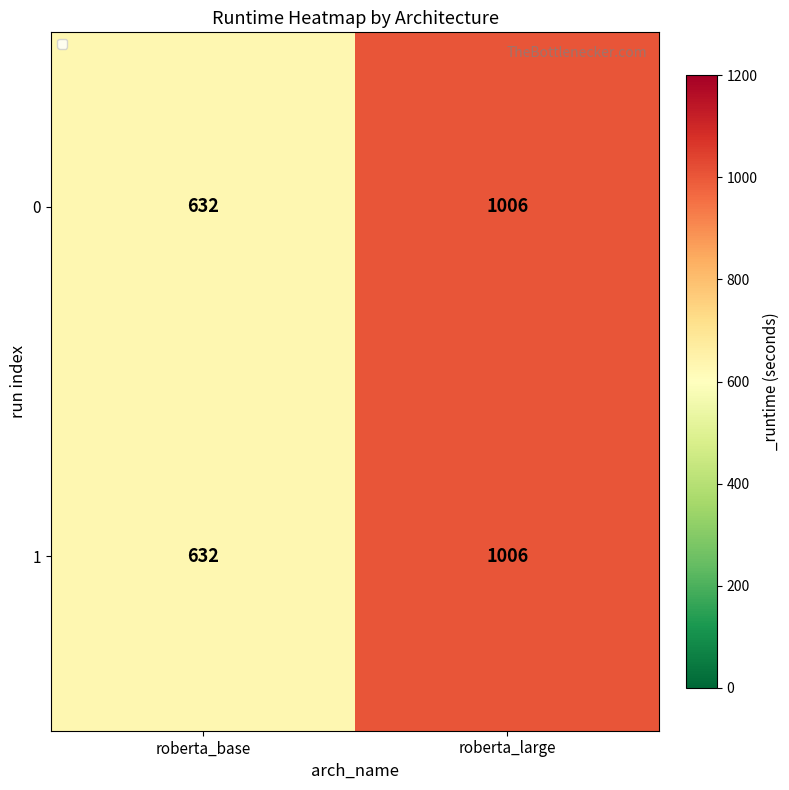

The 1 series shows 1354 at roberta_large. True or false?

False